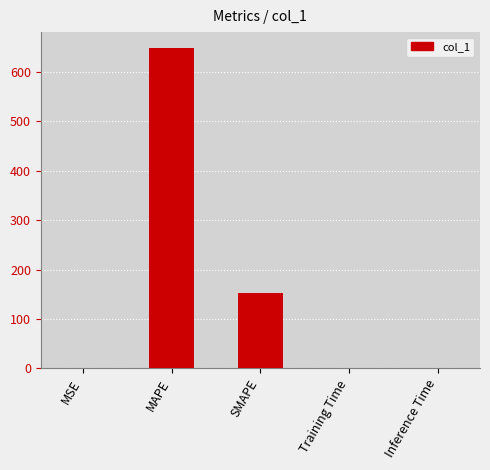

What is the sum of all values?

800.6